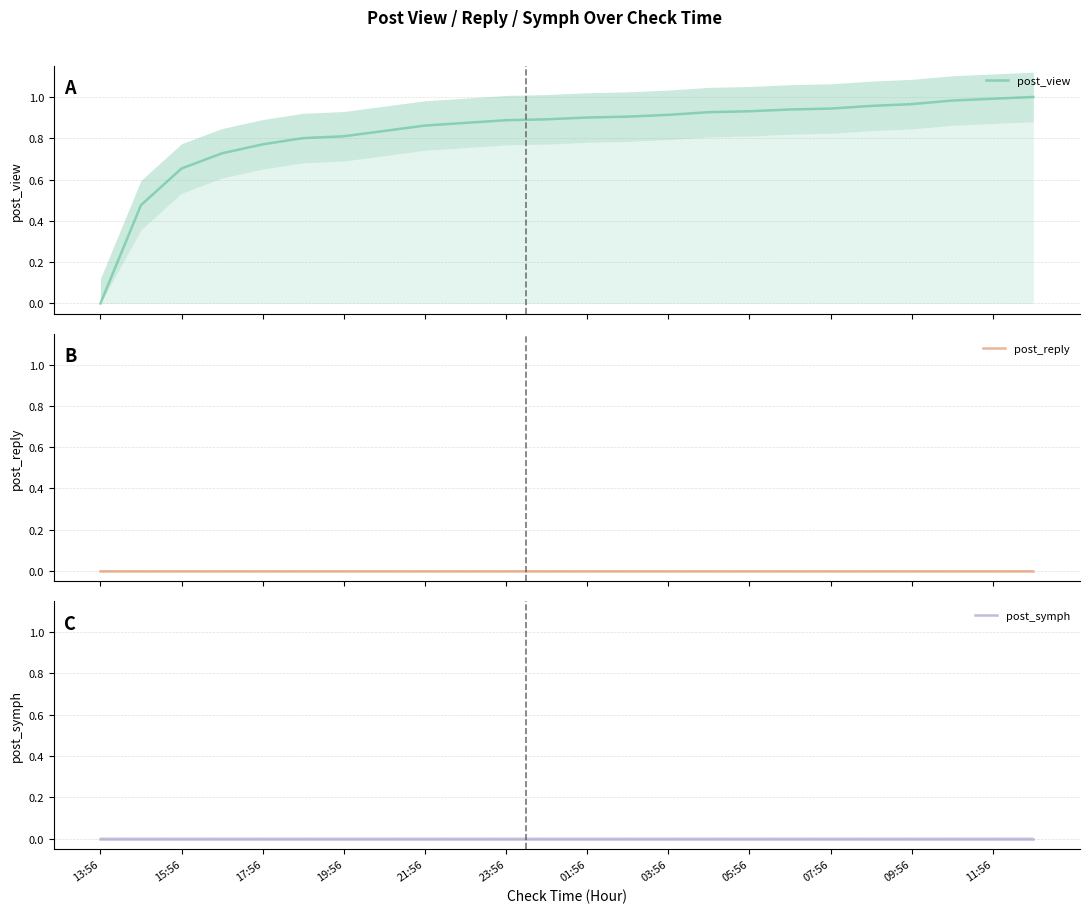

Reading left to right, transcribe all the data shown in this chart.

post_view: 0.0	0.5	0.7	0.7	0.8	0.8	0.8	0.8	0.9	0.9	0.9	0.9	0.9	0.9	0.9	0.9	0.9	0.9	0.9	1.0	1.0	1.0	1.0	1.0
post_reply: 0.0	0.0	0.0	0.0	0.0	0.0	0.0	0.0	0.0	0.0	0.0	0.0	0.0	0.0	0.0	0.0	0.0	0.0	0.0	0.0	0.0	0.0	0.0	0.0
post_symph: 0.0	0.0	0.0	0.0	0.0	0.0	0.0	0.0	0.0	0.0	0.0	0.0	0.0	0.0	0.0	0.0	0.0	0.0	0.0	0.0	0.0	0.0	0.0	0.0